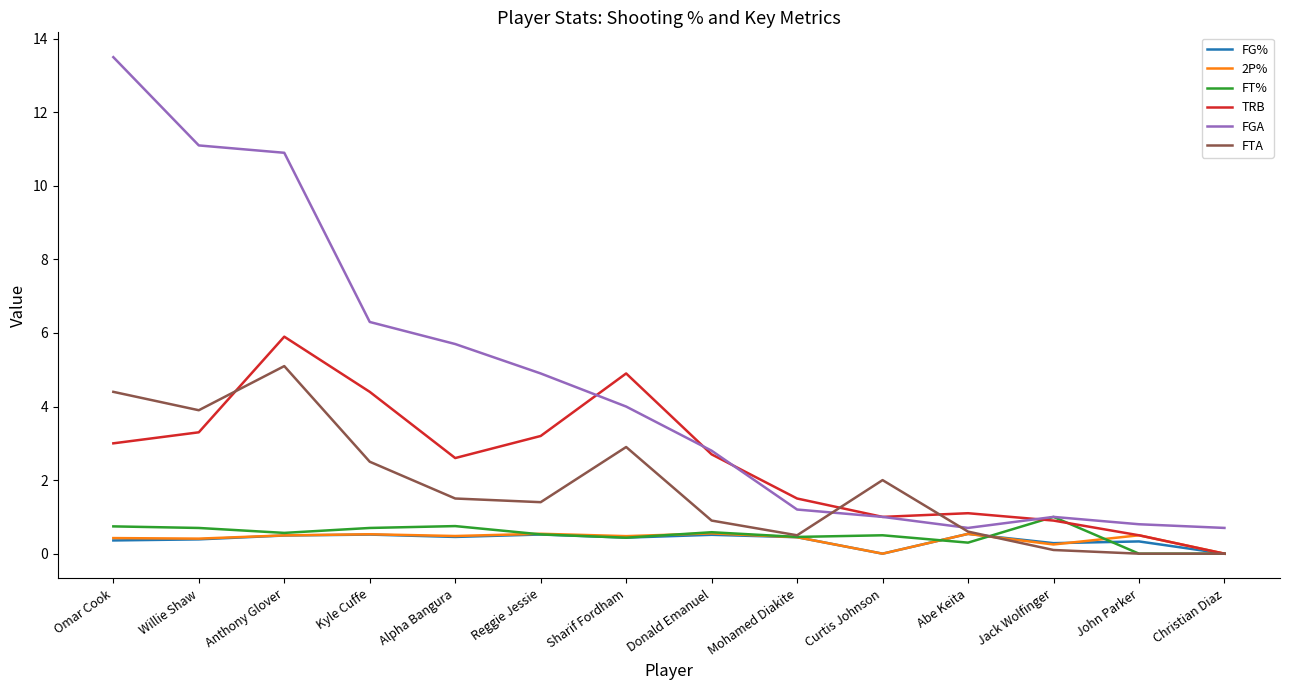

What is the maximum value shown in the chart?

13.5